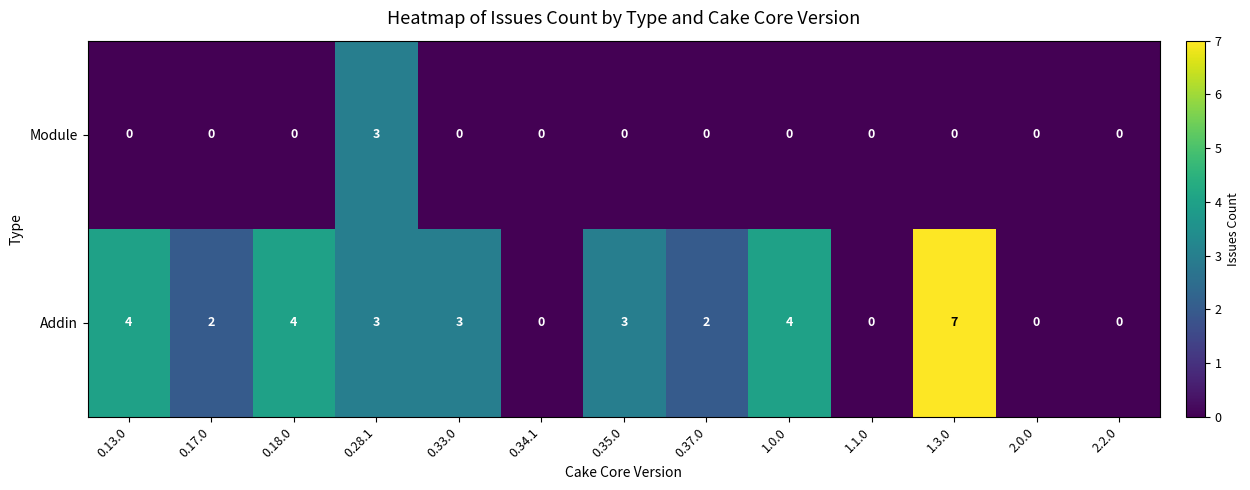

The value of Module at 0.18.0 is 0. True or false?

True